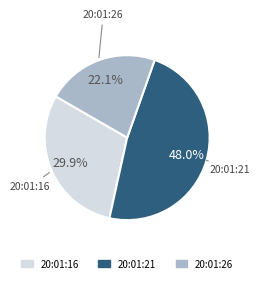

What percentage is the 20:01:26 slice, to the nearest percent?

22%